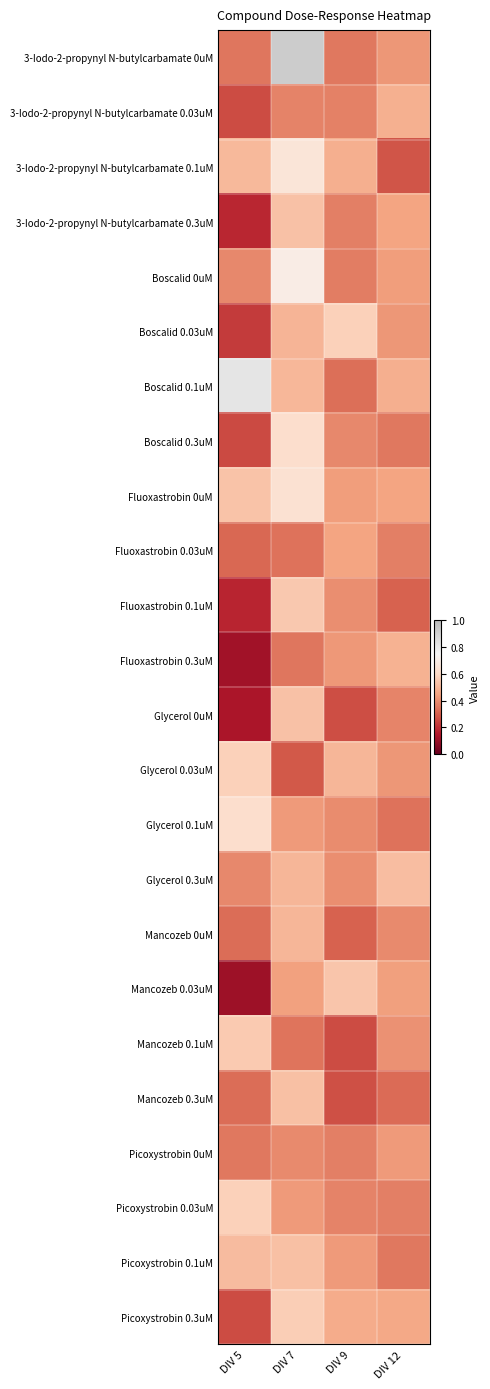

Reading right to left, list all the values displayed in this chart.

3-Iodo-2-propynyl N-butylcarbamate 0uM: DIV 12=0.4	DIV 9=0.4	DIV 7=0.9	DIV 5=0.4
3-Iodo-2-propynyl N-butylcarbamate 0.03uM: DIV 12=0.5	DIV 9=0.4	DIV 7=0.4	DIV 5=0.3
3-Iodo-2-propynyl N-butylcarbamate 0.1uM: DIV 12=0.3	DIV 9=0.5	DIV 7=0.7	DIV 5=0.5
3-Iodo-2-propynyl N-butylcarbamate 0.3uM: DIV 12=0.5	DIV 9=0.4	DIV 7=0.5	DIV 5=0.2
Boscalid 0uM: DIV 12=0.4	DIV 9=0.4	DIV 7=0.7	DIV 5=0.4
Boscalid 0.03uM: DIV 12=0.4	DIV 9=0.6	DIV 7=0.5	DIV 5=0.2
Boscalid 0.1uM: DIV 12=0.5	DIV 9=0.3	DIV 7=0.5	DIV 5=0.8
Boscalid 0.3uM: DIV 12=0.4	DIV 9=0.4	DIV 7=0.6	DIV 5=0.3
Fluoxastrobin 0uM: DIV 12=0.5	DIV 9=0.4	DIV 7=0.6	DIV 5=0.5
Fluoxastrobin 0.03uM: DIV 12=0.4	DIV 9=0.5	DIV 7=0.3	DIV 5=0.3
Fluoxastrobin 0.1uM: DIV 12=0.3	DIV 9=0.4	DIV 7=0.5	DIV 5=0.2
Fluoxastrobin 0.3uM: DIV 12=0.5	DIV 9=0.4	DIV 7=0.3	DIV 5=0.1
Glycerol 0uM: DIV 12=0.4	DIV 9=0.3	DIV 7=0.5	DIV 5=0.1
Glycerol 0.03uM: DIV 12=0.4	DIV 9=0.5	DIV 7=0.3	DIV 5=0.6
Glycerol 0.1uM: DIV 12=0.3	DIV 9=0.4	DIV 7=0.4	DIV 5=0.6
Glycerol 0.3uM: DIV 12=0.5	DIV 9=0.4	DIV 7=0.5	DIV 5=0.4
Mancozeb 0uM: DIV 12=0.4	DIV 9=0.3	DIV 7=0.5	DIV 5=0.3
Mancozeb 0.03uM: DIV 12=0.4	DIV 9=0.5	DIV 7=0.4	DIV 5=0.1
Mancozeb 0.1uM: DIV 12=0.4	DIV 9=0.3	DIV 7=0.3	DIV 5=0.6
Mancozeb 0.3uM: DIV 12=0.3	DIV 9=0.3	DIV 7=0.5	DIV 5=0.3
Picoxystrobin 0uM: DIV 12=0.4	DIV 9=0.4	DIV 7=0.4	DIV 5=0.4
Picoxystrobin 0.03uM: DIV 12=0.4	DIV 9=0.4	DIV 7=0.4	DIV 5=0.6
Picoxystrobin 0.1uM: DIV 12=0.4	DIV 9=0.4	DIV 7=0.5	DIV 5=0.5
Picoxystrobin 0.3uM: DIV 12=0.5	DIV 9=0.5	DIV 7=0.6	DIV 5=0.3